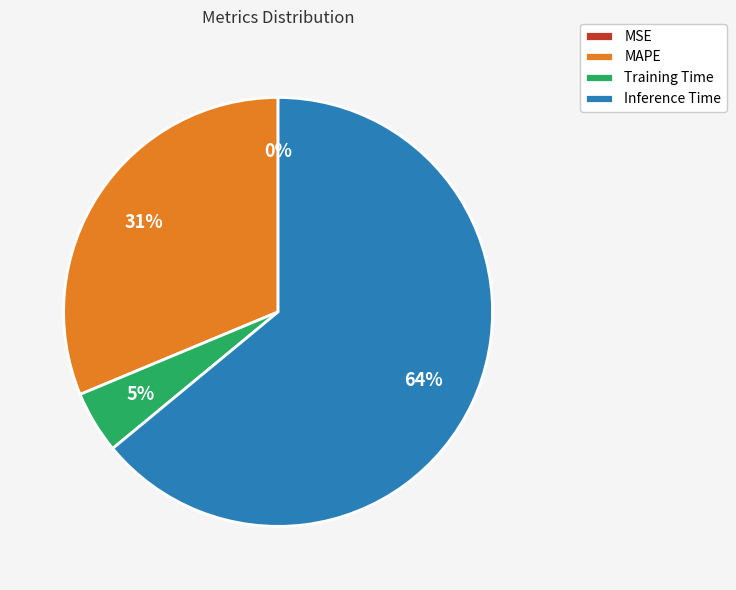

Which slice represents more than half of the pie?

Inference Time